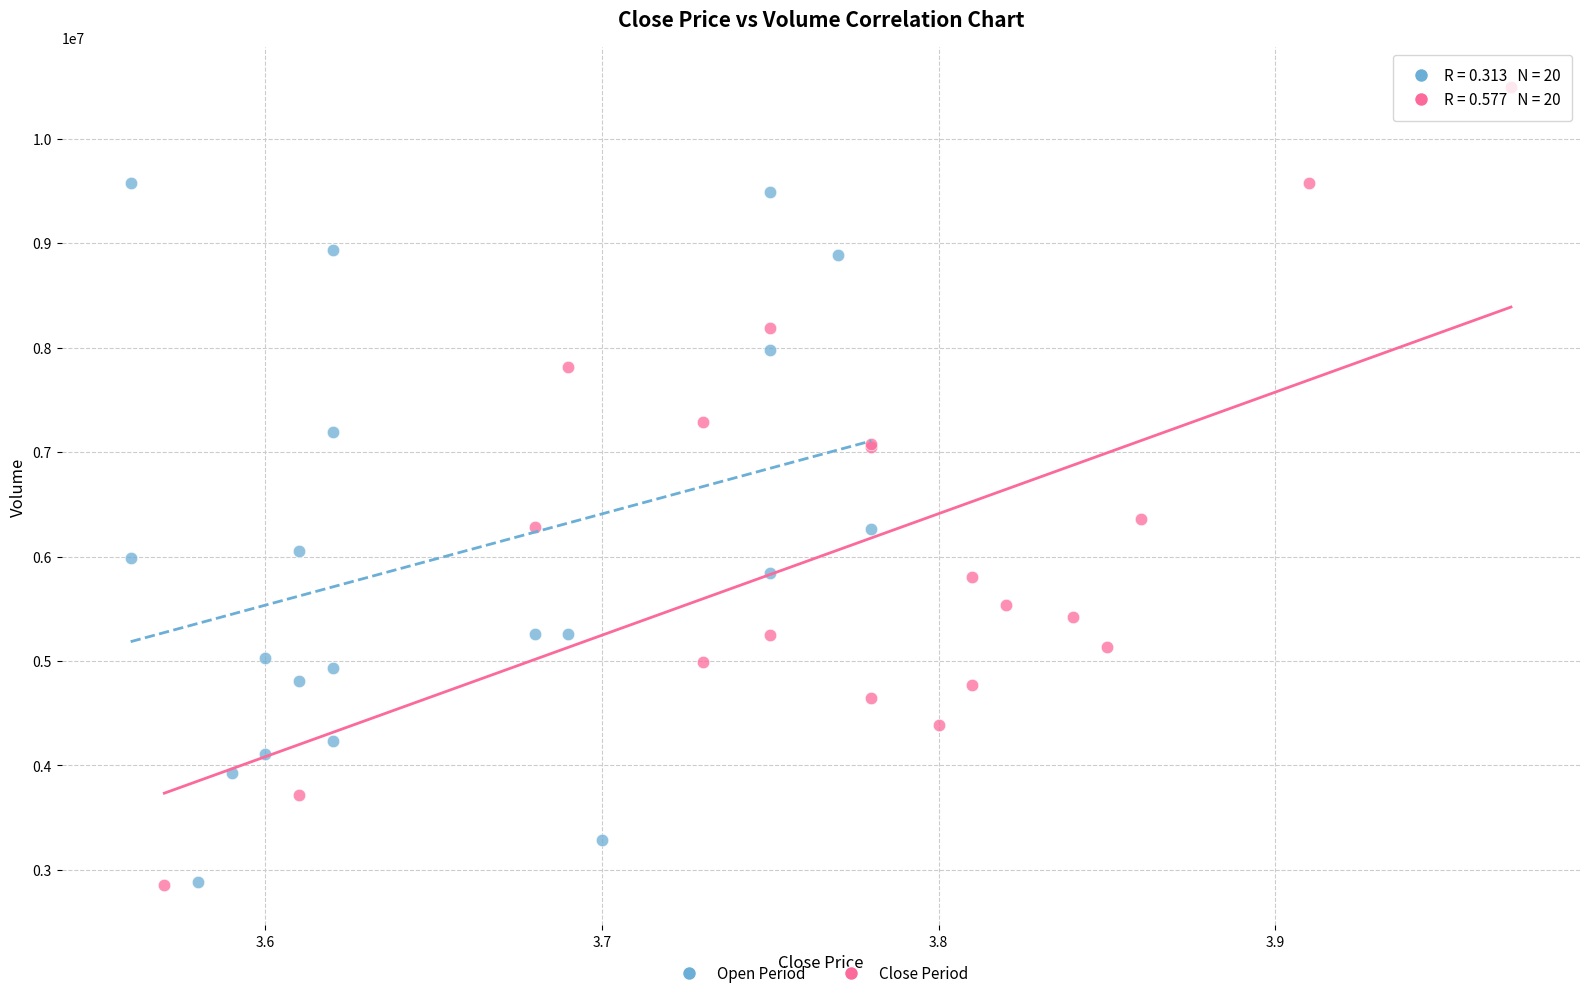

Which series contains the highest Y value?

Close Period